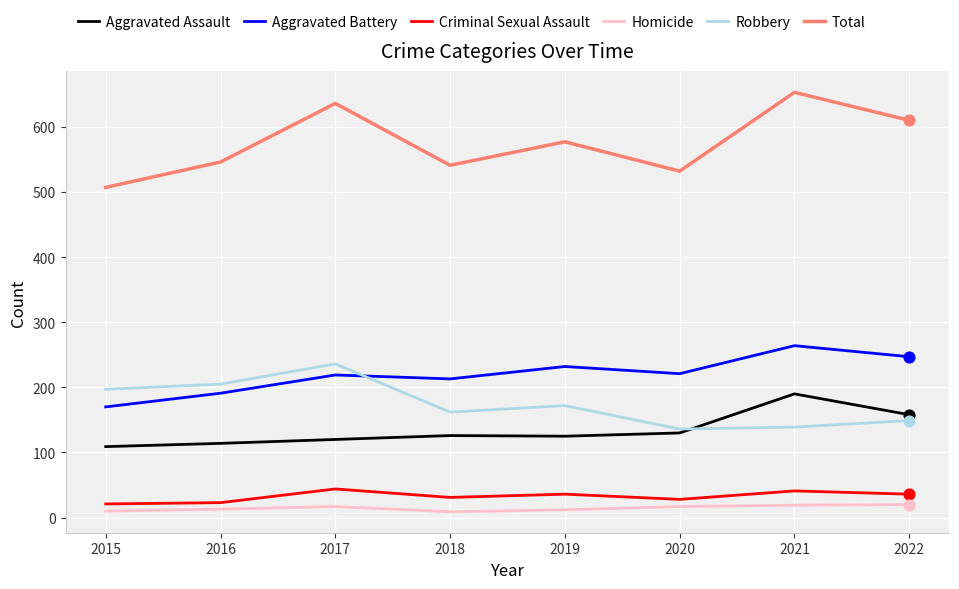

Is the value of Aggravated Battery at 2015 greater than the value of Robbery at 2017?

No